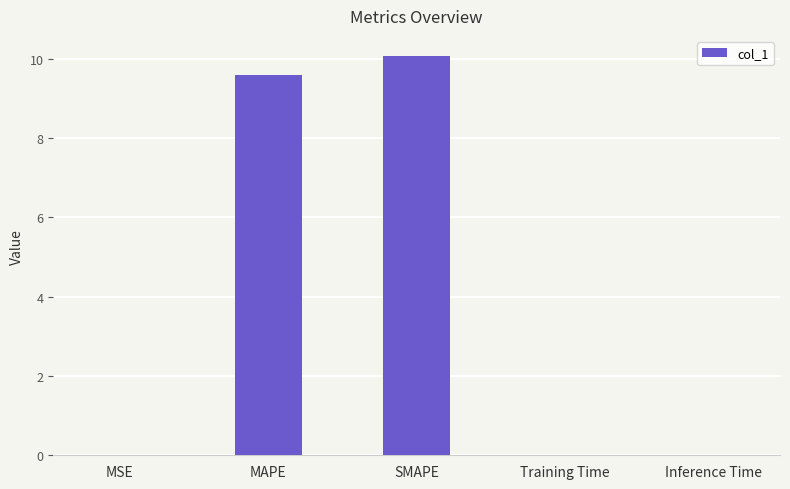

Between MAPE and Training Time, which is larger?

MAPE